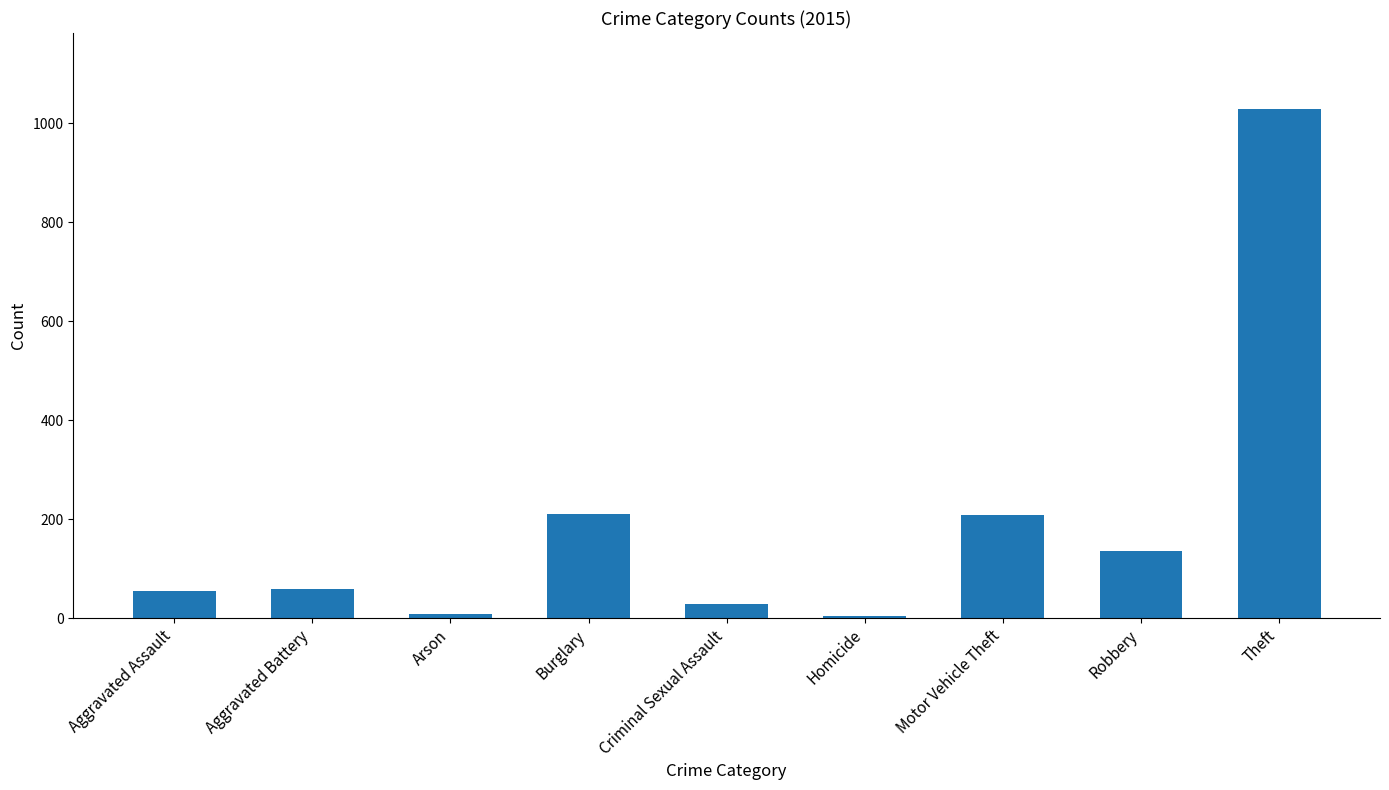

How many series are shown in this chart?

1